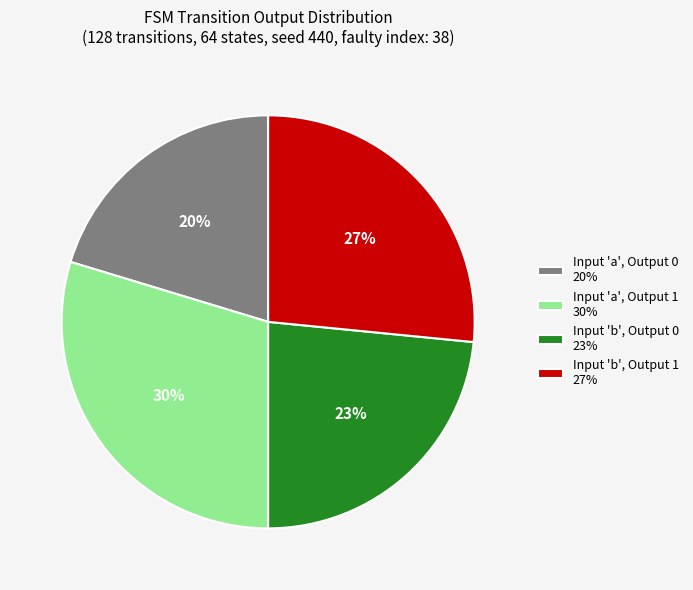

Is the sum of Input 'b', Output 0 23% and Input 'a', Output 0 20% greater than half?

No